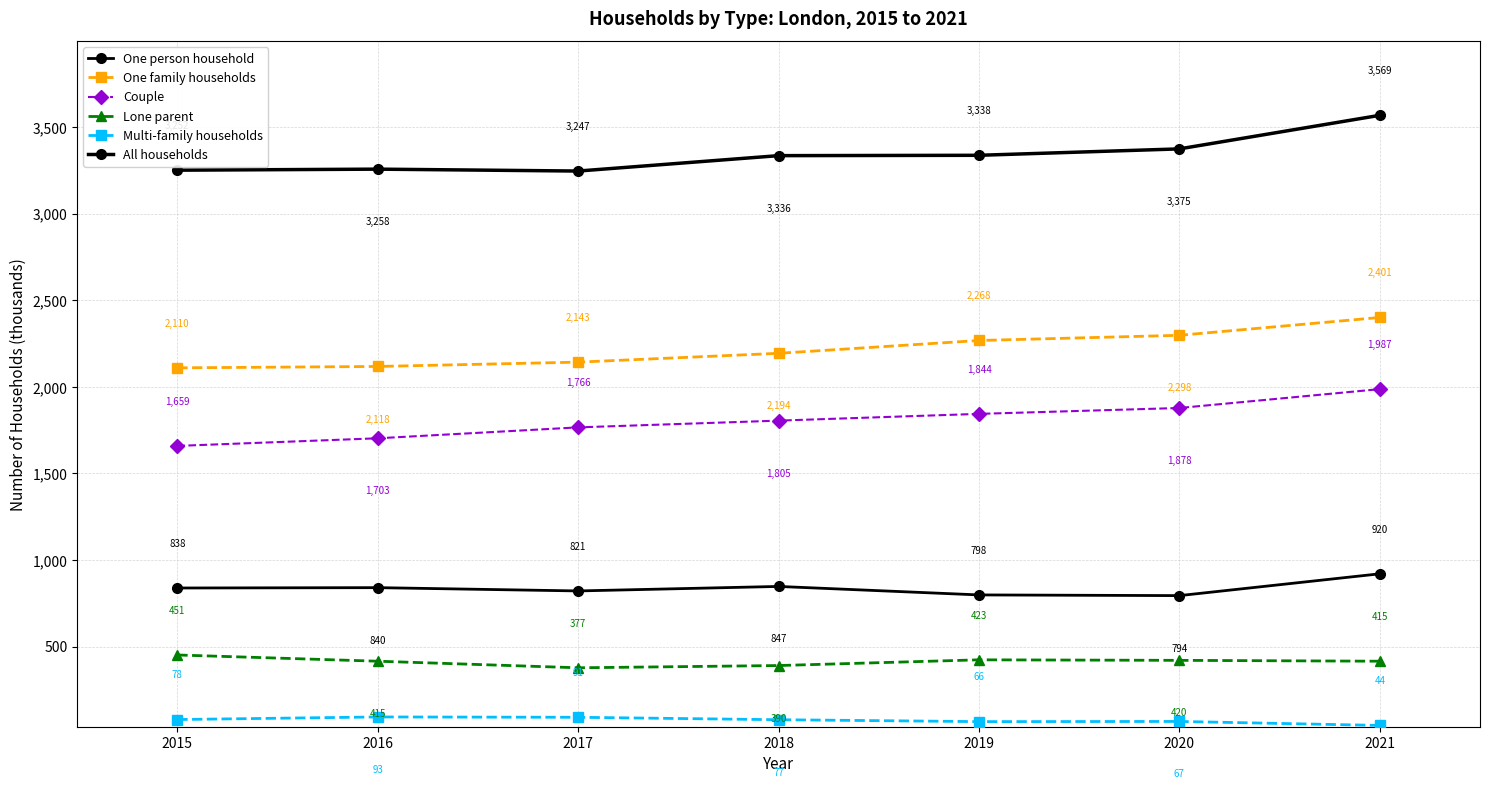

At how many categories does at least one series exceed 187?

7